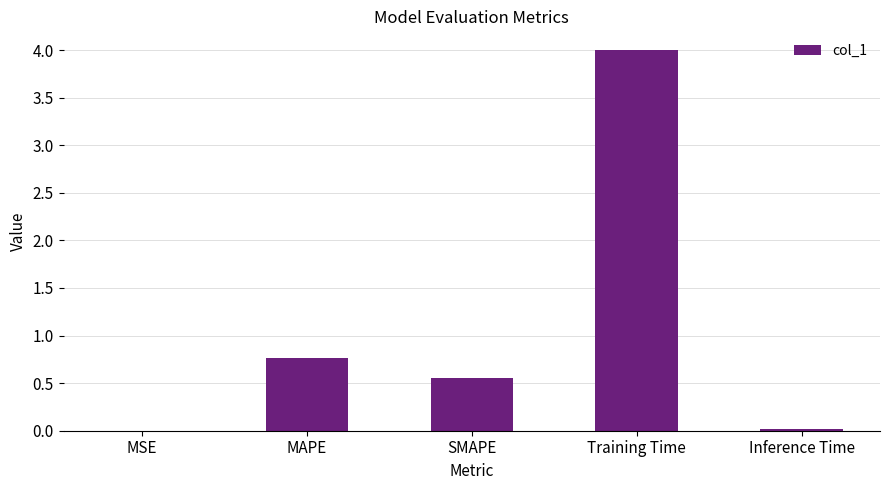

Which has a higher value, Training Time or MAPE?

Training Time